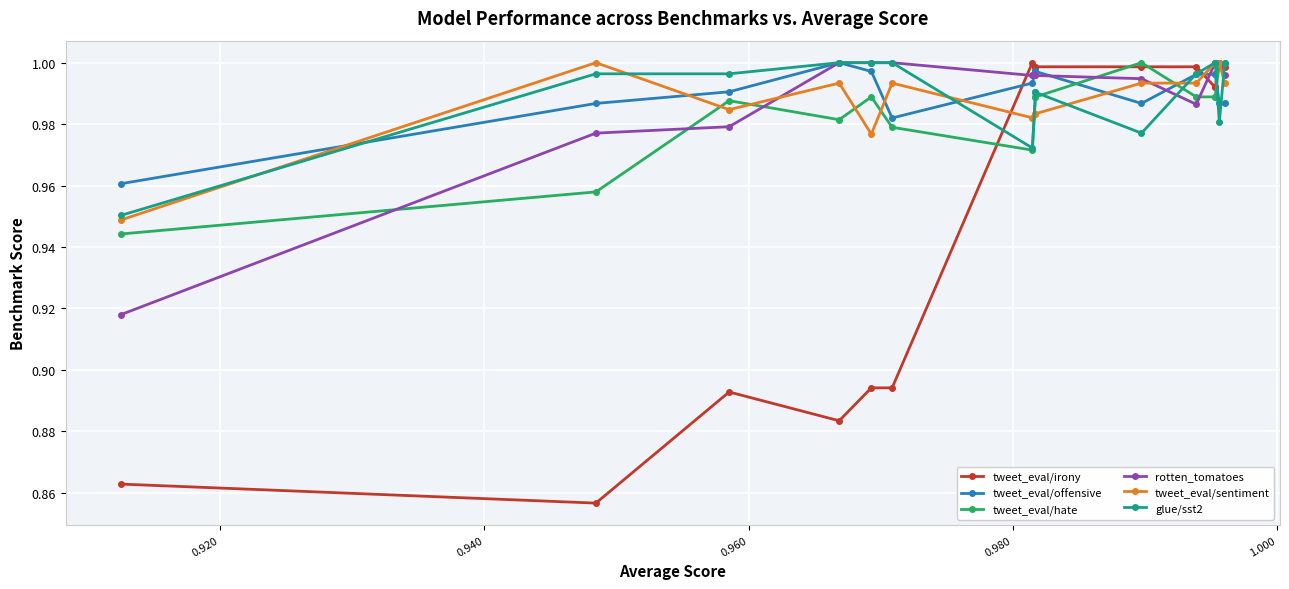

After their last crossing, which series has the higher values: glue/sst2 or tweet_eval/offensive?

glue/sst2